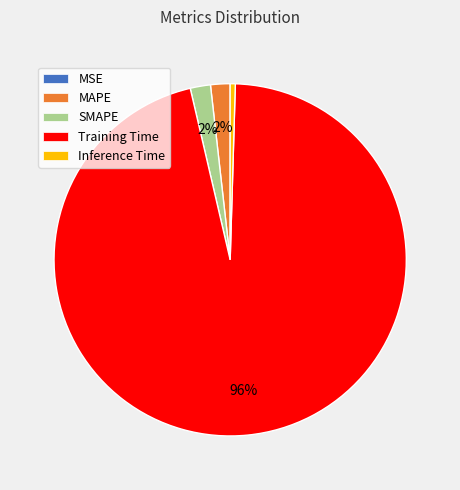

To the nearest percent, what is the difference between the largest and smallest slice percentages?

96%